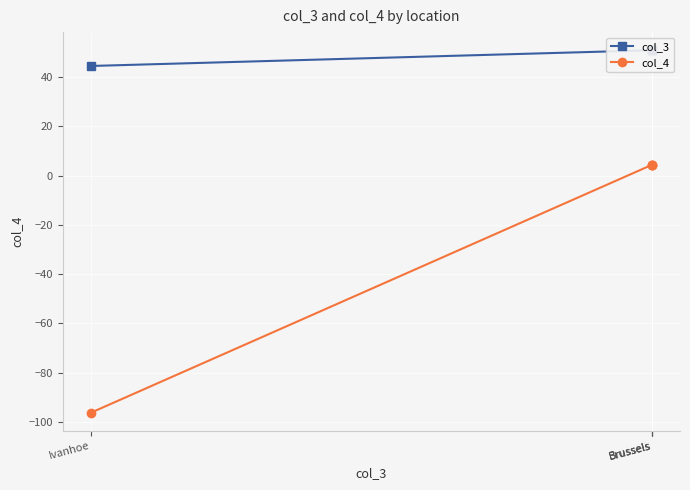

What is the label of the 4th point from the right?

Ivanhoe